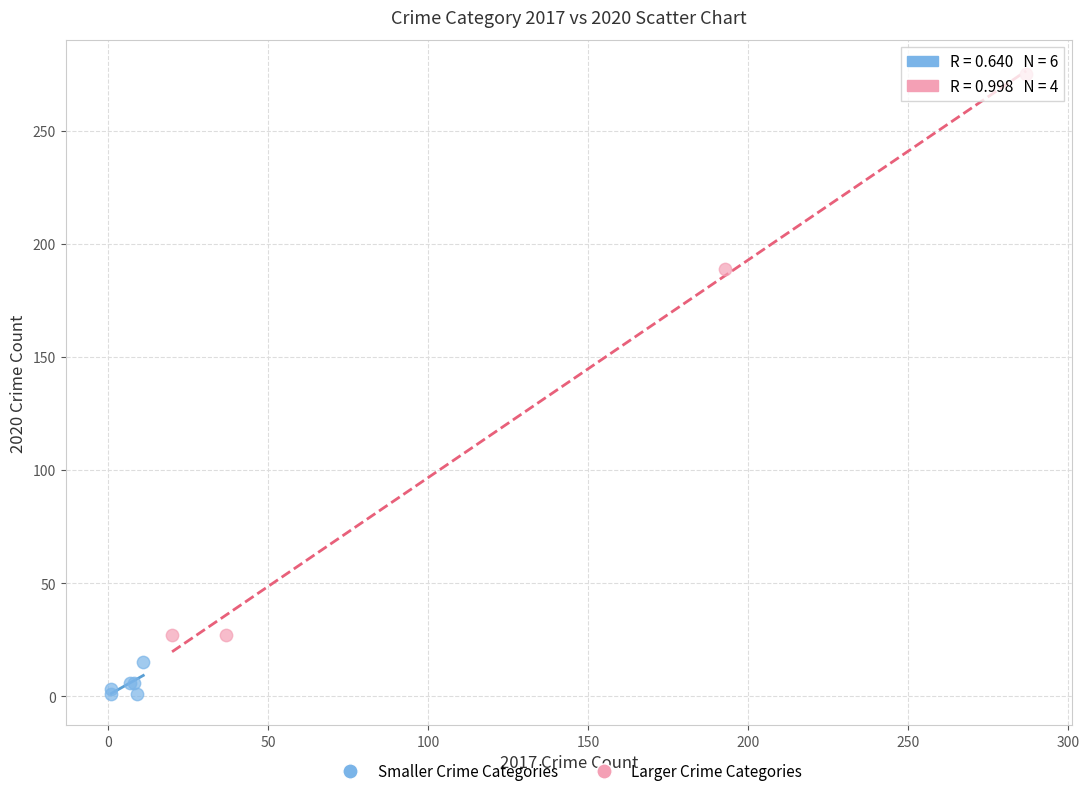

Which series contains the lowest Y value?

Smaller Crime Categories